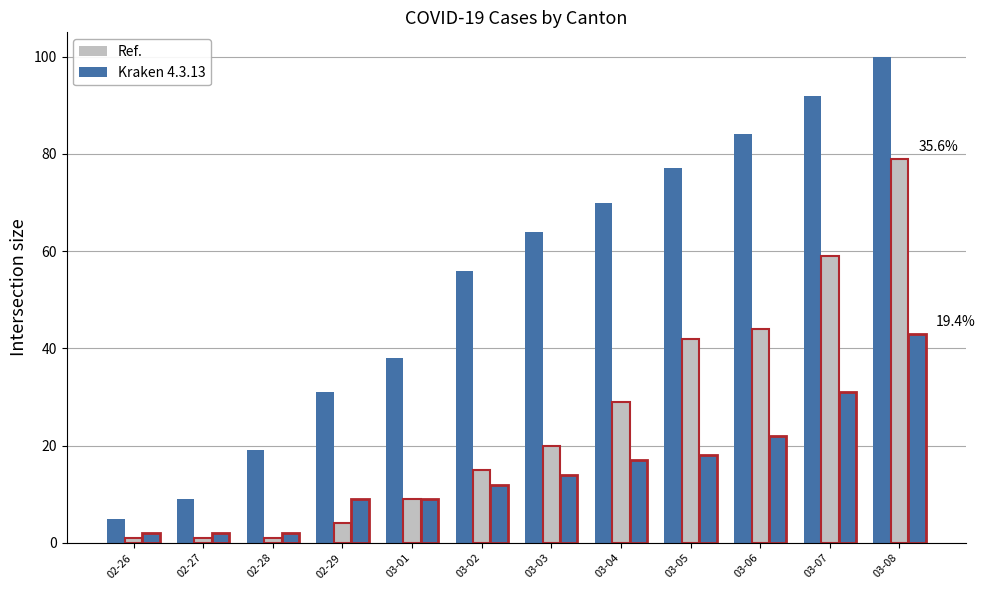

How many bars are there in each group?

3